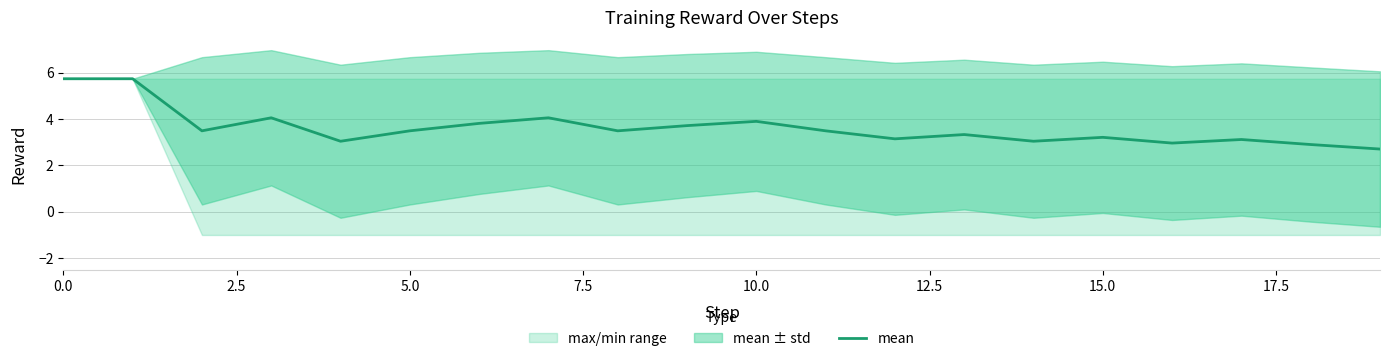

The mean series shows 5.3 at 5.0. True or false?

False